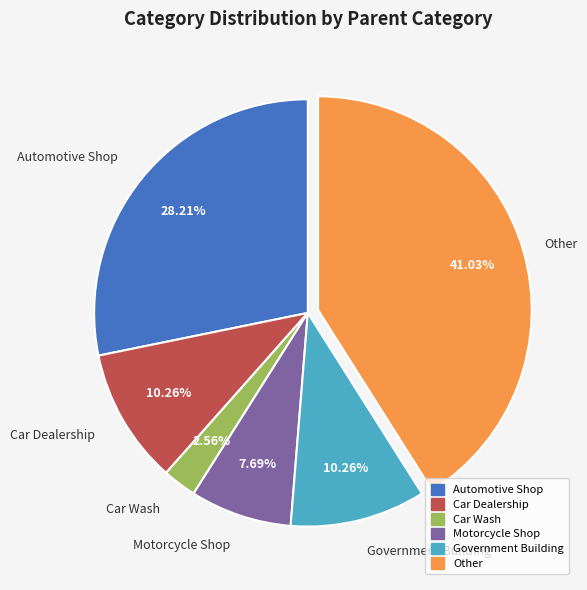

Which has a higher value, Government Building or Automotive Shop?

Automotive Shop